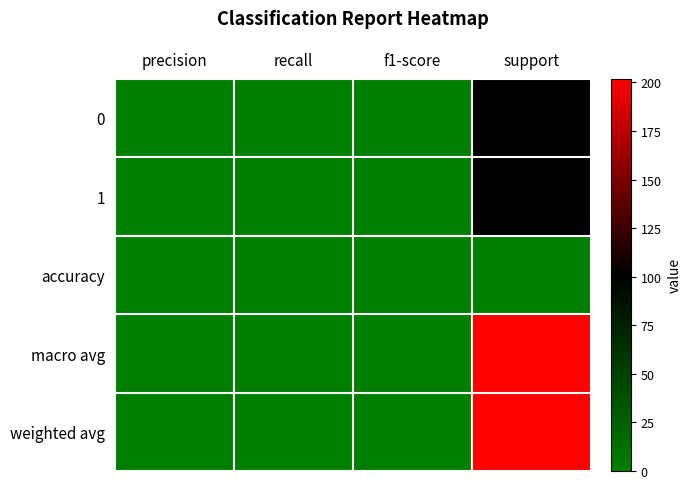

Reading left to right, extract all data points from this chart.

0: precision=1	recall=1	f1-score=1	support=101
1: precision=1	recall=1	f1-score=1	support=101
accuracy: precision=1	recall=1	f1-score=1	support=1
macro avg: precision=1	recall=1	f1-score=1	support=202
weighted avg: precision=1	recall=1	f1-score=1	support=202